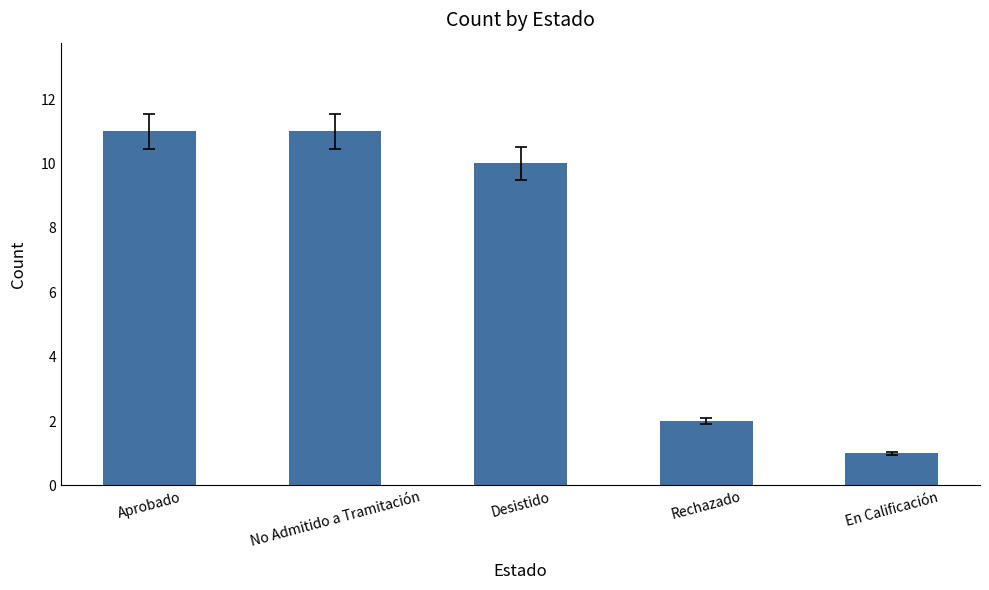

What position from the right is En Calificación?

1